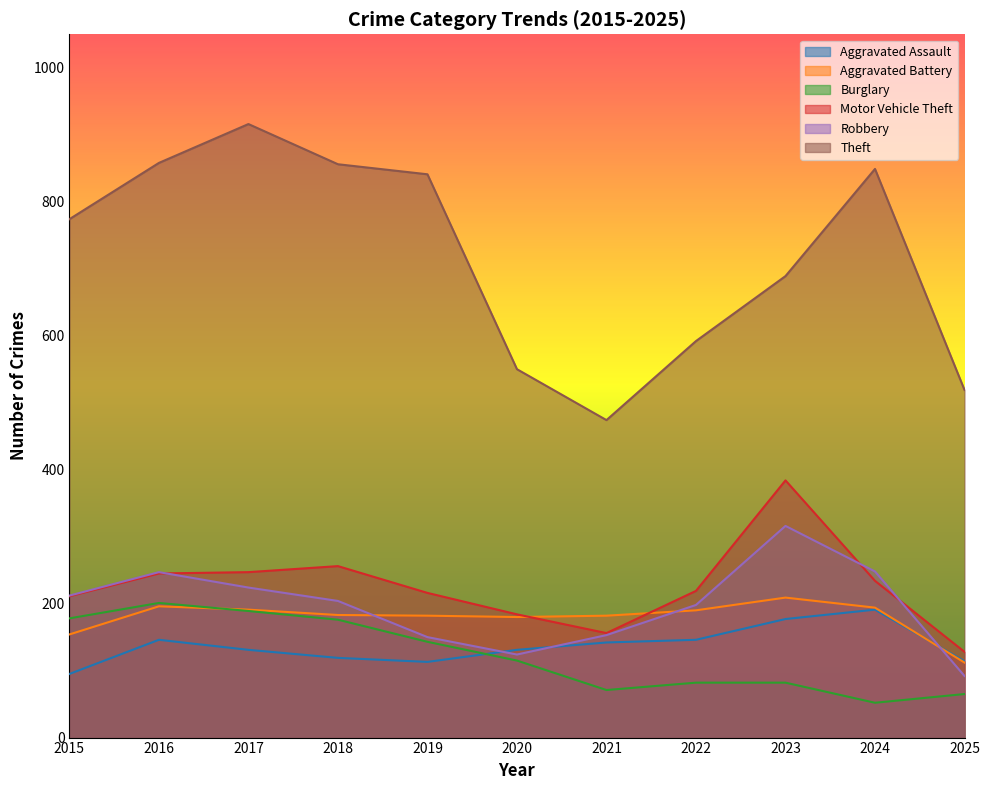

What are all the series names shown in the legend?

Aggravated Assault, Aggravated Battery, Burglary, Motor Vehicle Theft, Robbery, Theft